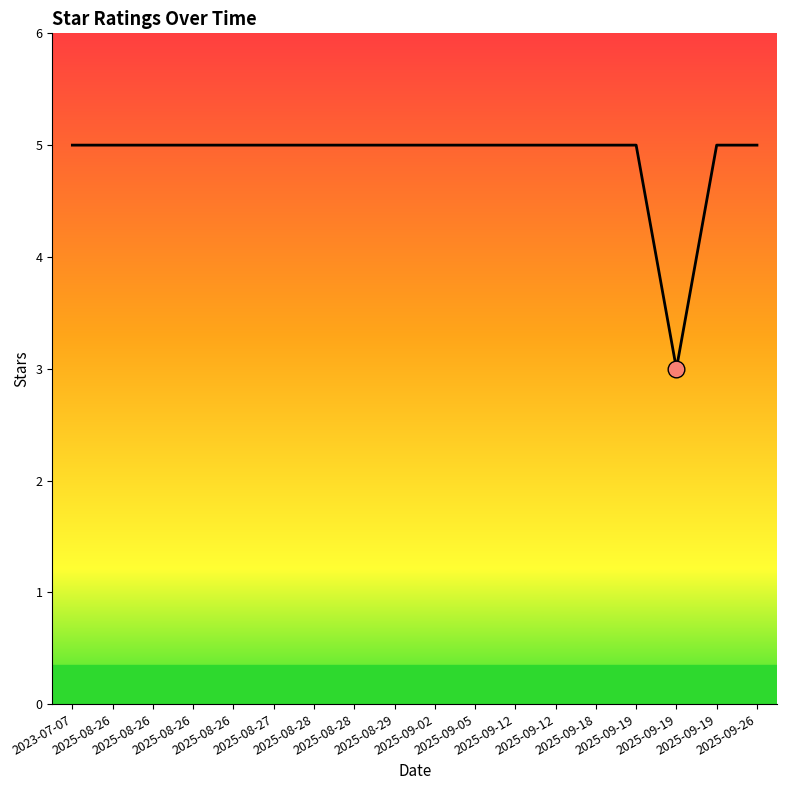

What is the label of the 15th point from the left?

2025-09-19